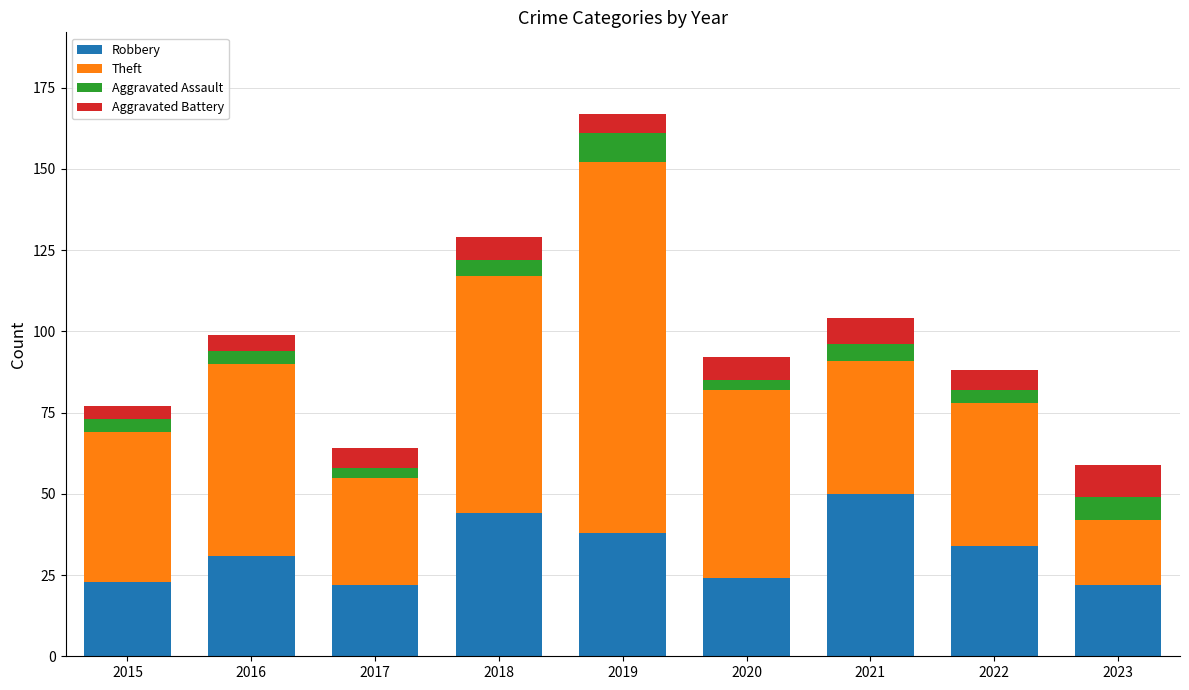

At which category is the sum across all series the highest?

2019